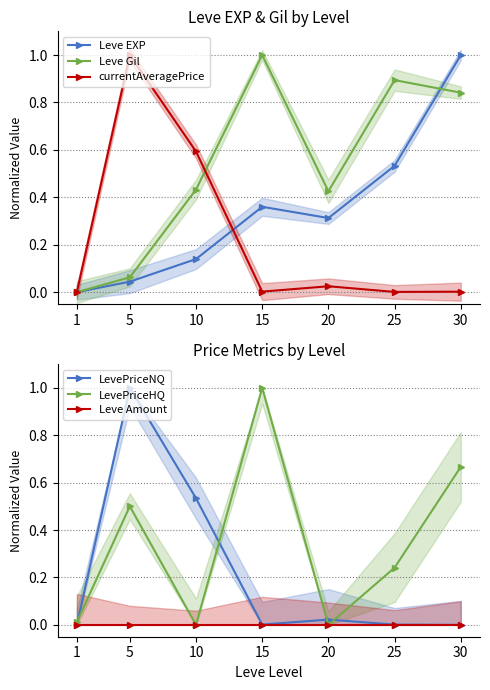

What is the highest value of the Leve Gil series?

1.0